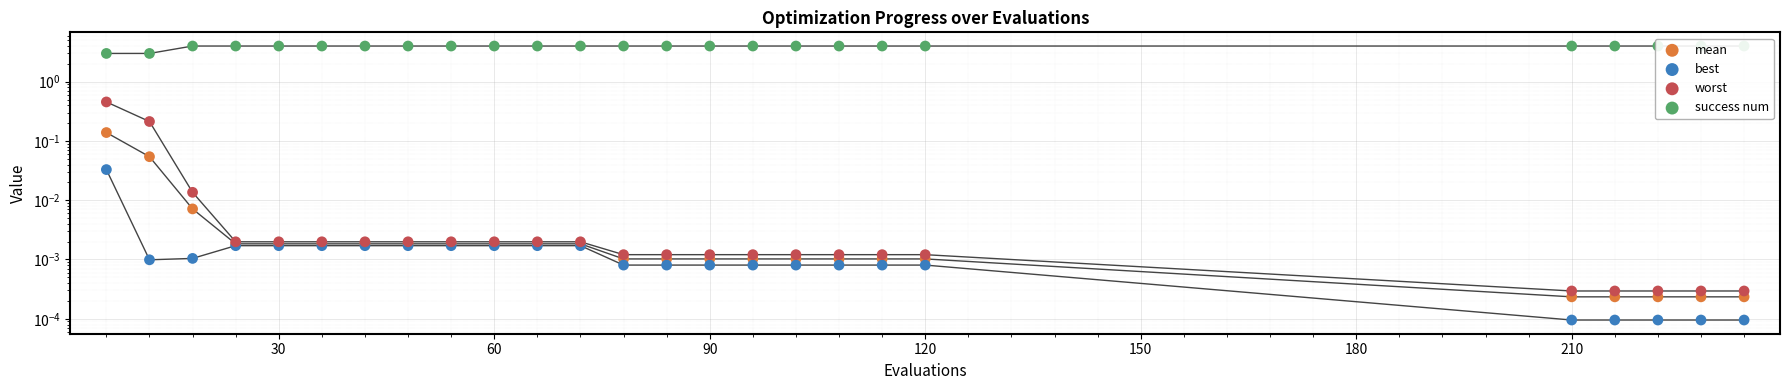

Which series reaches the minimum Y coordinate?

best